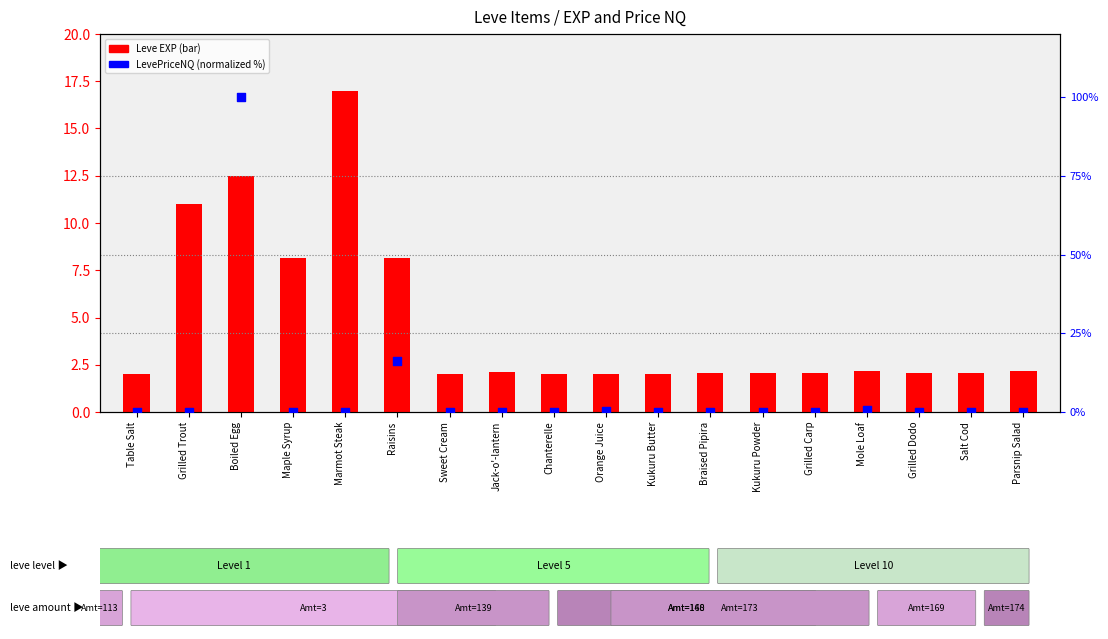

Which series contains the highest Y value?

LevePriceNQ (normalized)